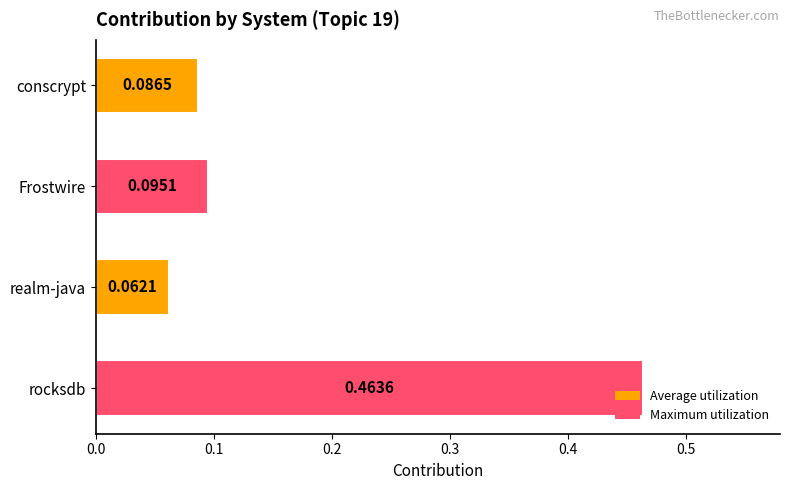

Which category has the highest value across all series?

rocksdb